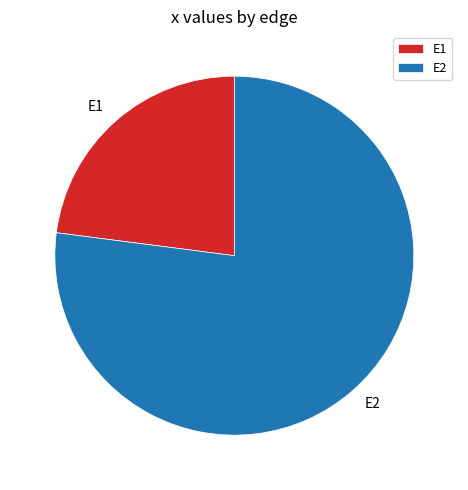

Is E2 the majority of the pie?

Yes